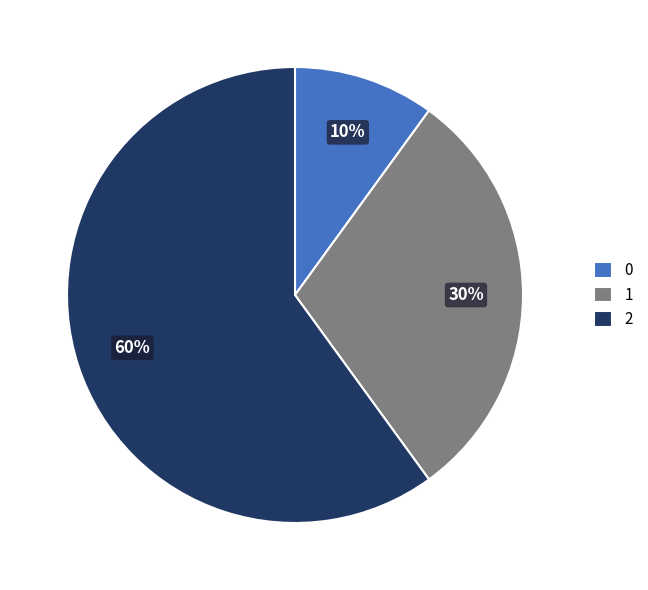

Do 0 and 2 together represent more than half of the pie?

Yes